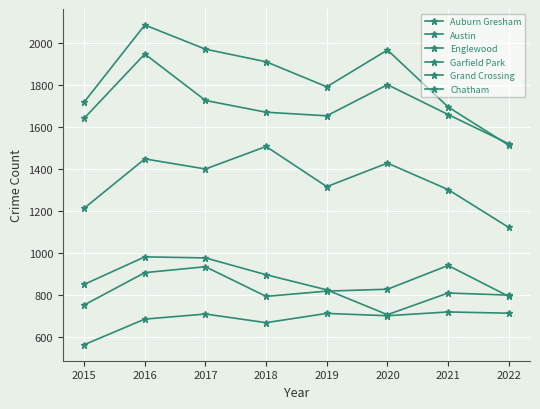

Count the number of categories in the chart.

8